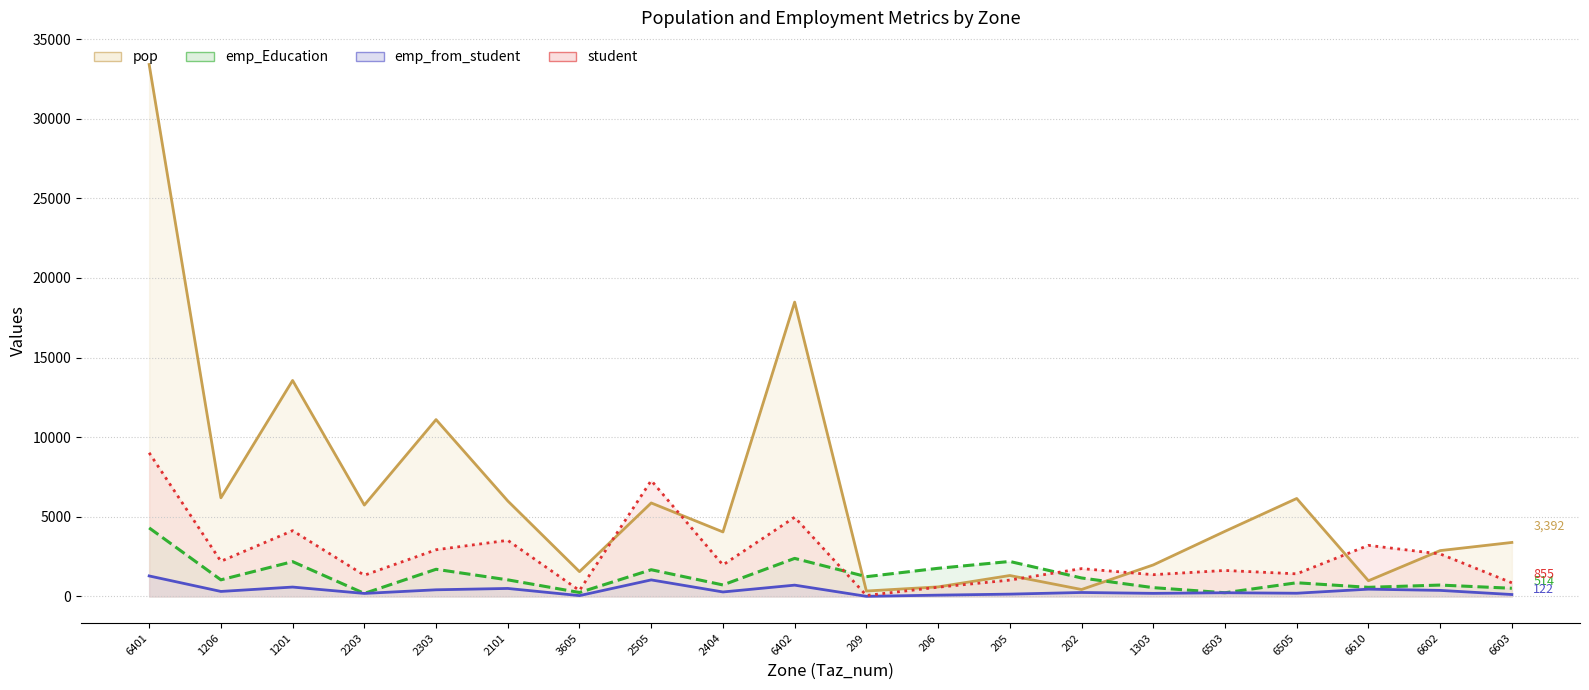

What is the value of the emp_Education point at the 8th from the left?

1678.5